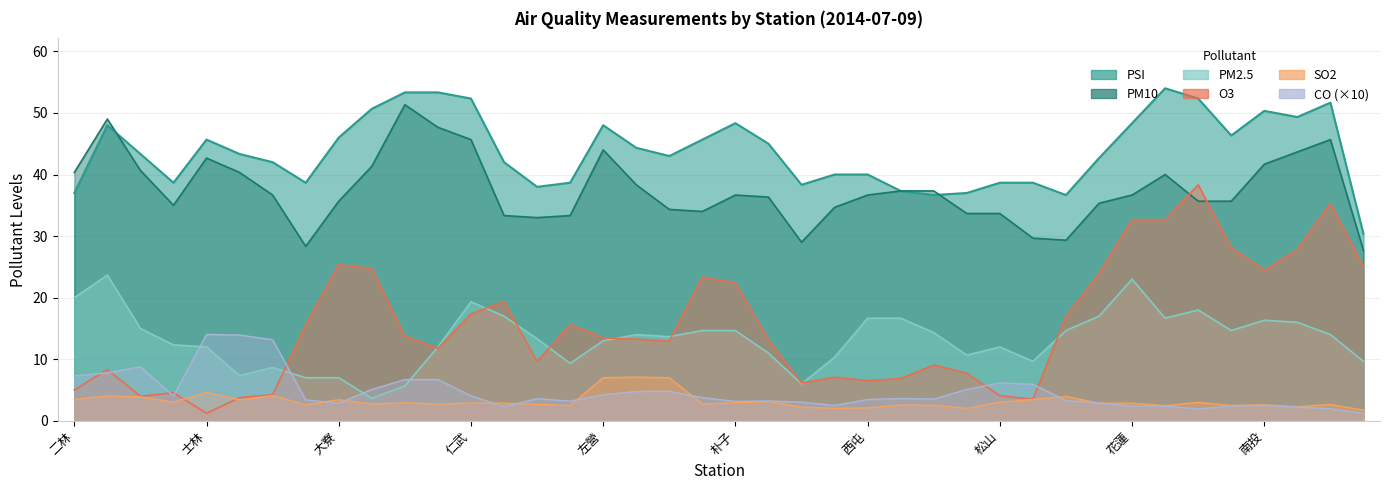

How many lines are shown in the chart?

6